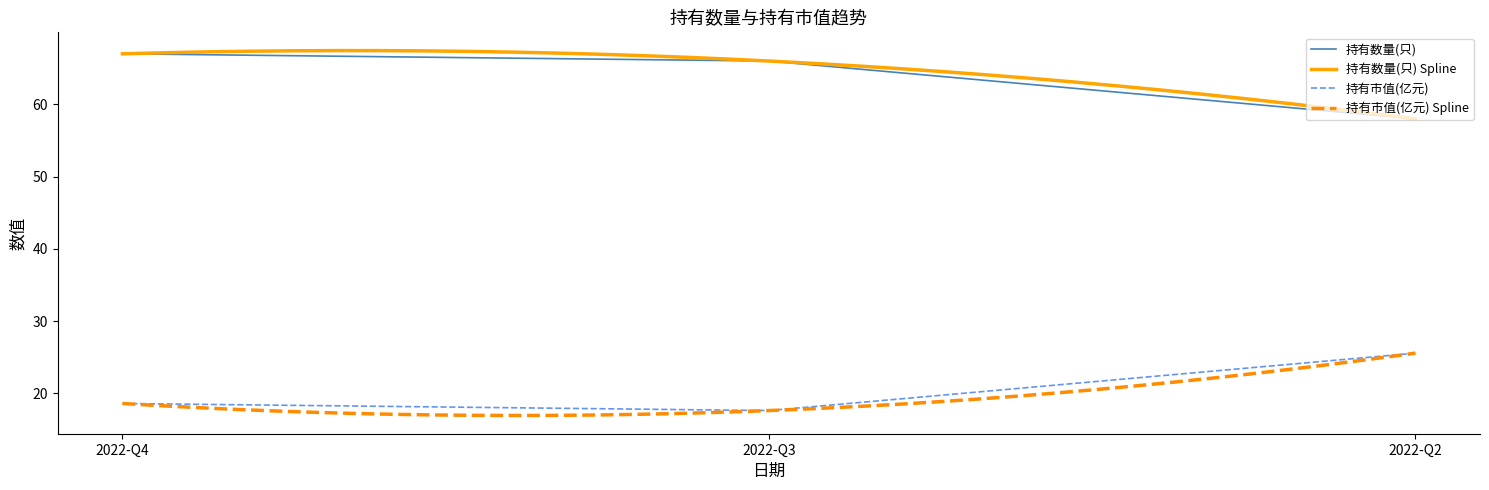

At which label is 持有市值(亿元) closest to 21?

2022-Q4